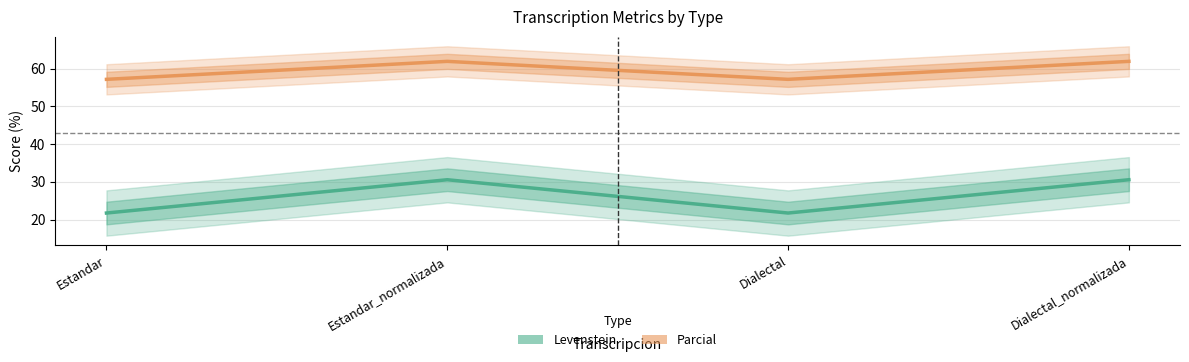

What are all the series names shown in the legend?

Levenstein, Parcial